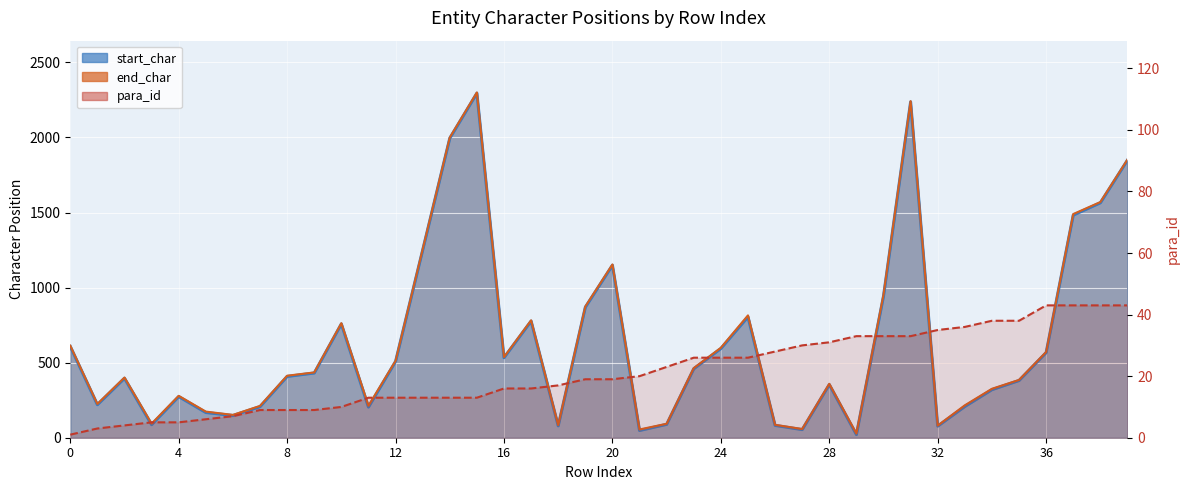

Reading left to right, what are all the values shown in this chart?

start_char: 0=608	1=220	2=396	3=87	4=274	5=168	6=148	7=207	8=408	9=431	10=758	11=204	12=508	13=1250	14=1995	15=2295	16=533	17=777	18=79	19=869	20=1149	21=48	22=89	23=459	24=594	25=805	26=82	27=54	28=354	29=21	30=943	31=2237	32=77	33=208	34=320	35=381	36=567	37=1483	38=1565	39=1849
end_char: 0=613	1=225	2=401	3=94	4=279	5=174	6=152	7=212	8=413	9=435	10=763	11=213	12=512	13=1255	14=2000	15=2300	16=537	17=782	18=84	19=874	20=1154	21=55	22=93	23=464	24=599	25=815	26=86	27=58	28=359	29=28	30=952	31=2242	32=81	33=216	34=326	35=385	36=571	37=1490	38=1570	39=1853
para_id: 0=1	1=3	2=4	3=5	4=5	5=6	6=7	7=9	8=9	9=9	10=10	11=13	12=13	13=13	14=13	15=13	16=16	17=16	18=17	19=19	20=19	21=20	22=23	23=26	24=26	25=26	26=28	27=30	28=31	29=33	30=33	31=33	32=35	33=36	34=38	35=38	36=43	37=43	38=43	39=43